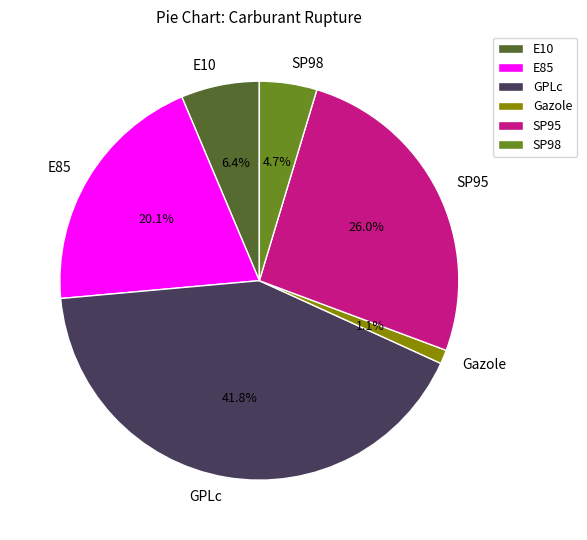

The GPLc slice represents 42% of the pie. True or false?

True